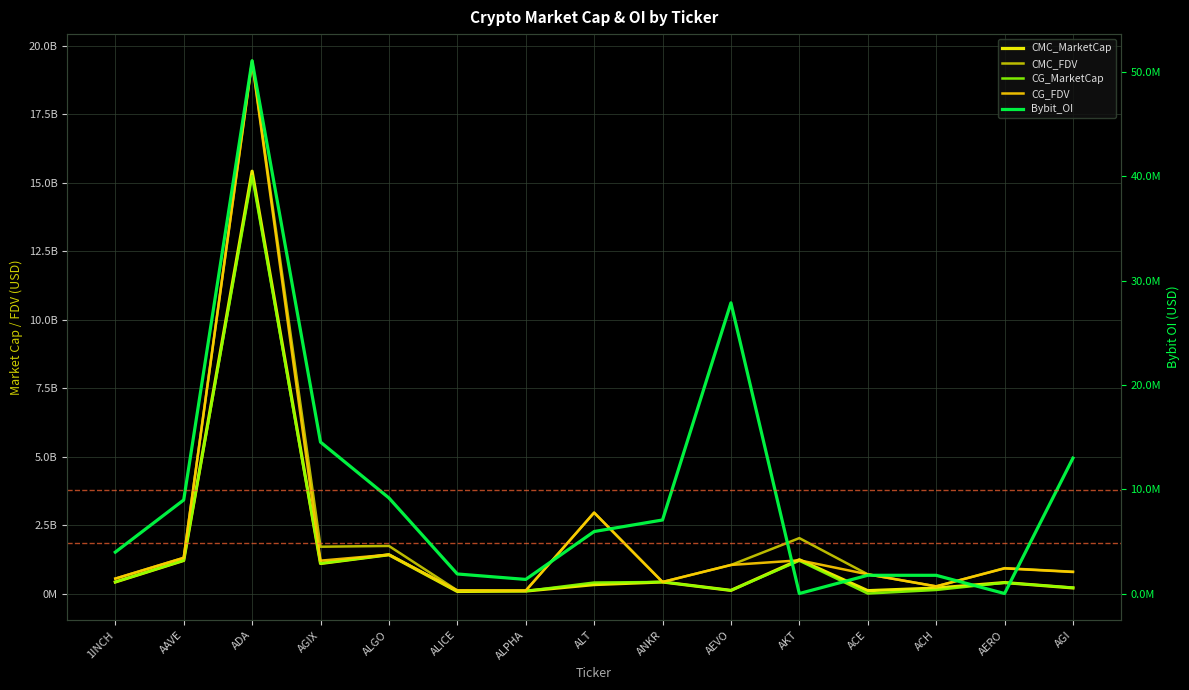

How many lines are shown in the chart?

5